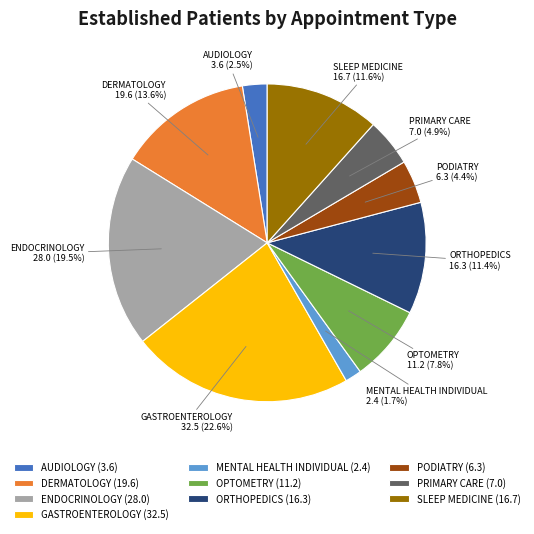

Is there a majority slice in this chart?

No